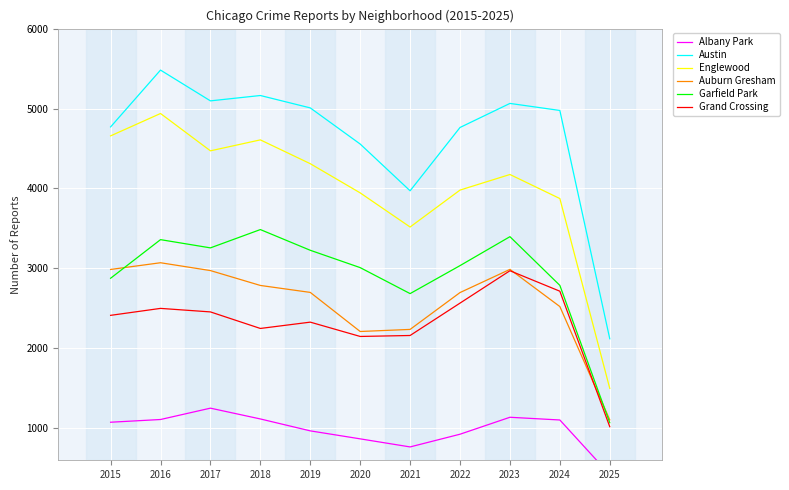

Reading left to right, transcribe all the data shown in this chart.

Albany Park: 2015=1076	2016=1110	2017=1252	2018=1117	2019=968	2020=868	2021=767	2022=926	2023=1138	2024=1104	2025=421
Austin: 2015=4770	2016=5481	2017=5096	2018=5163	2019=5008	2020=4556	2021=3971	2022=4763	2023=5064	2024=4976	2025=2120
Englewood: 2015=4658	2016=4938	2017=4471	2018=4608	2019=4310	2020=3945	2021=3518	2022=3980	2023=4175	2024=3874	2025=1499
Auburn Gresham: 2015=2987	2016=3071	2017=2973	2018=2787	2019=2700	2020=2211	2021=2237	2022=2698	2023=2988	2024=2523	2025=1106
Garfield Park: 2015=2877	2016=3360	2017=3257	2018=3486	2019=3227	2020=3010	2021=2685	2022=3035	2023=3397	2024=2788	2025=1070
Grand Crossing: 2015=2413	2016=2500	2017=2456	2018=2249	2019=2328	2020=2149	2021=2161	2022=2566	2023=2971	2024=2715	2025=1020